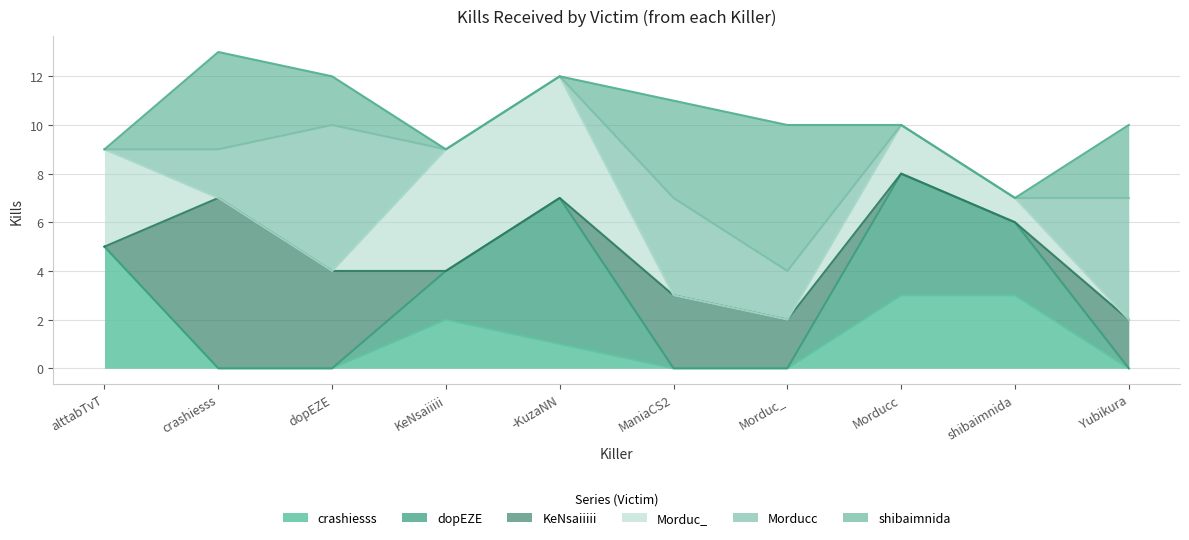

True or false: dopEZE and crashiesss intersect in this chart.

False